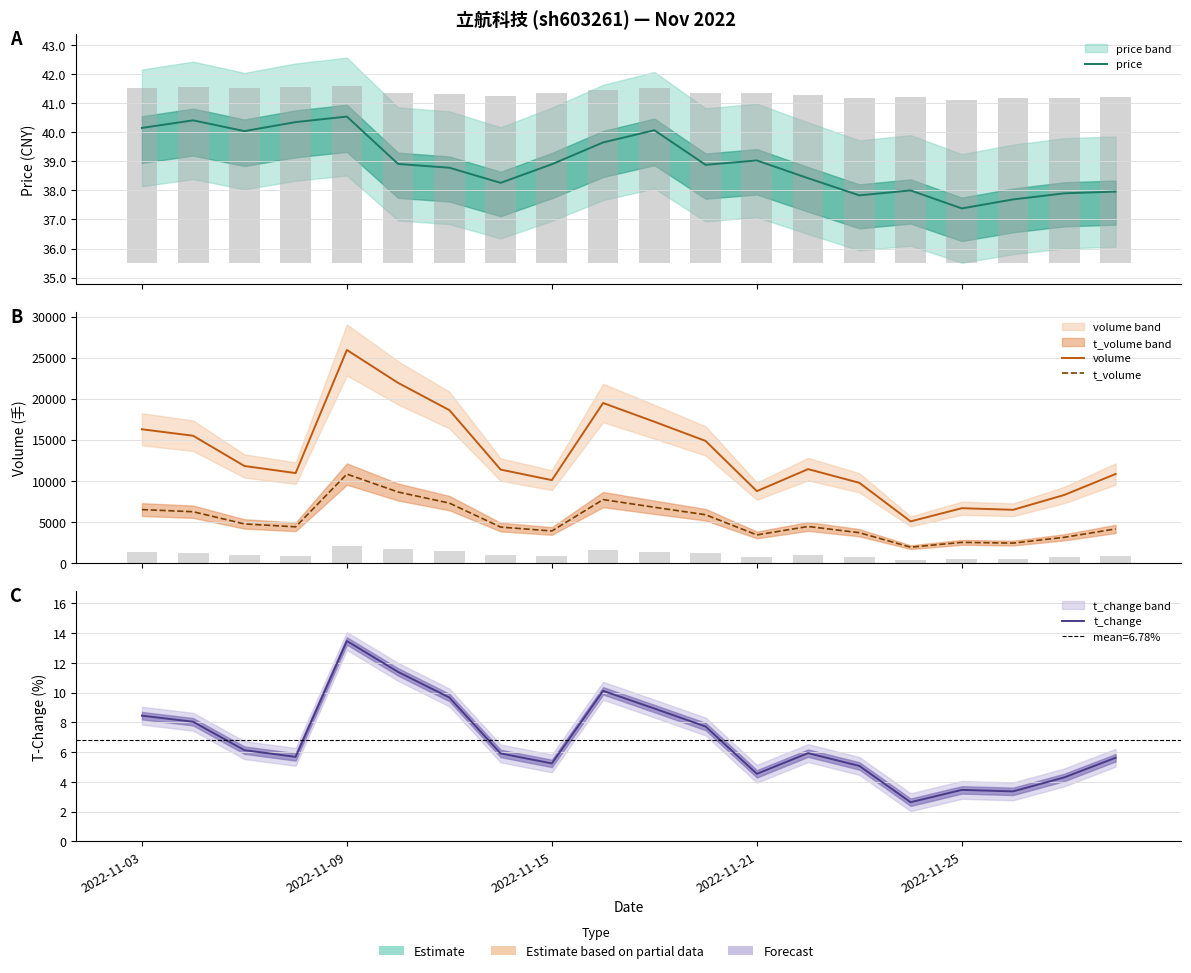

List the series in order of their peak value, highest first.

volume, t_volume, price, t_change